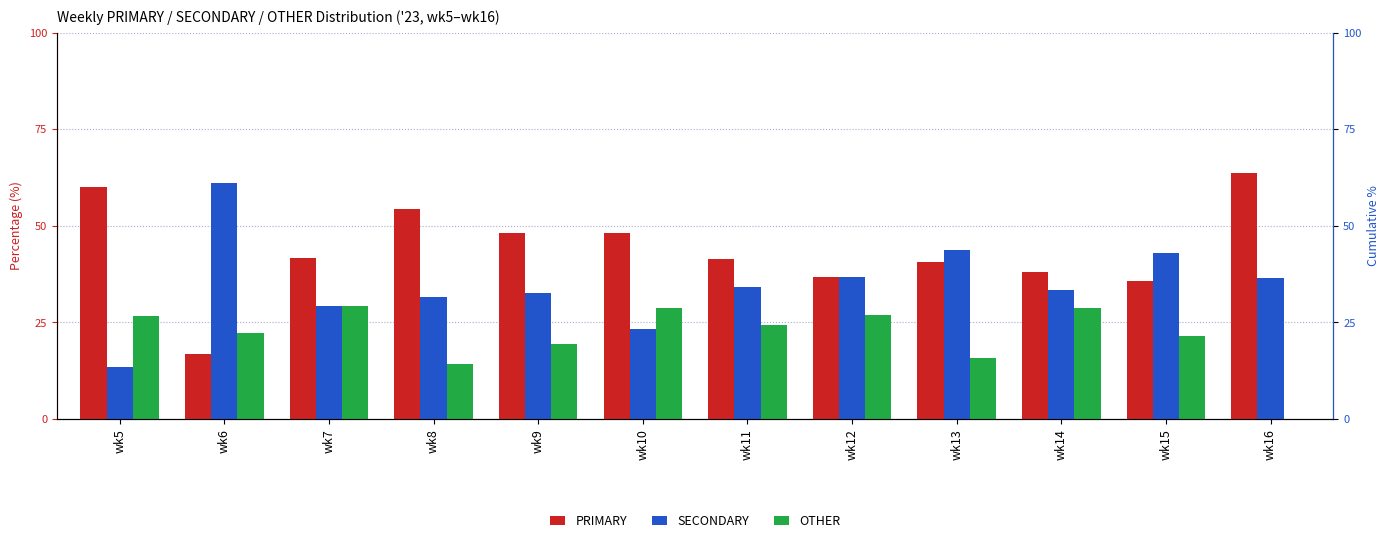

What is the highest value of the SECONDARY series?

61.1